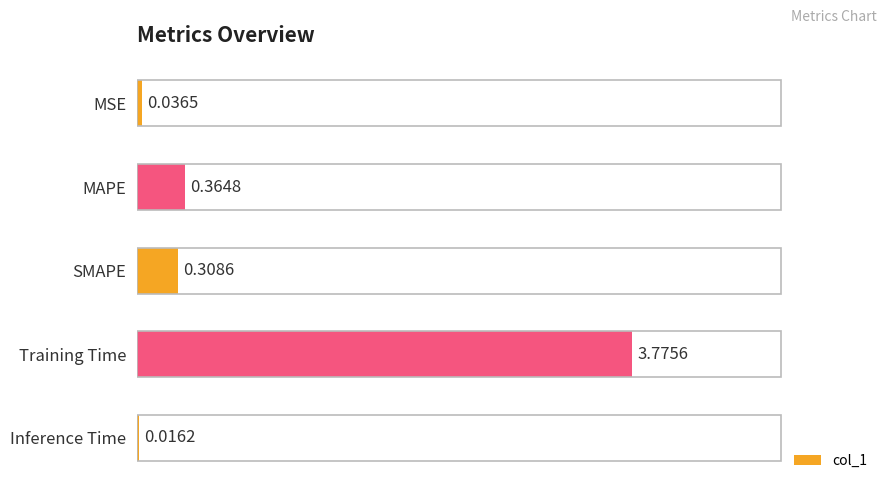

What is the sum of the values at Training Time and SMAPE?

4.1